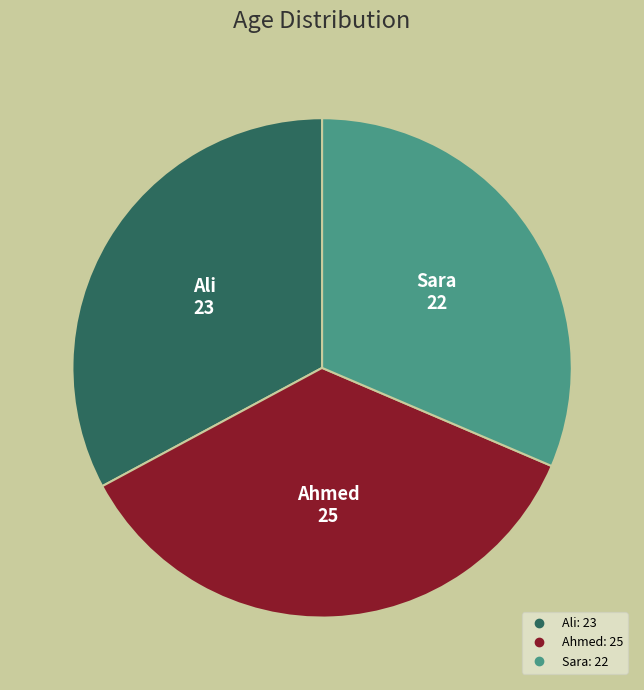

What is the largest slice in the pie chart?

Ahmed